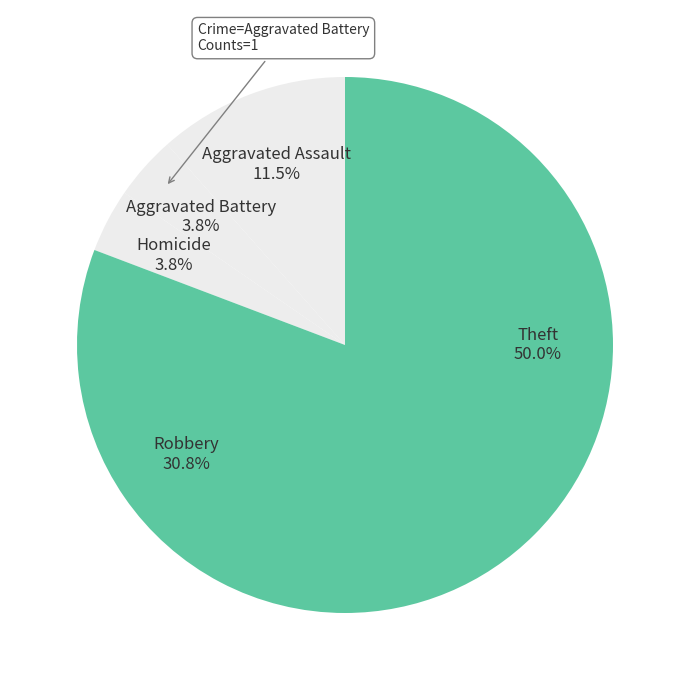

Does Aggravated Battery represent more than half of the total?

No